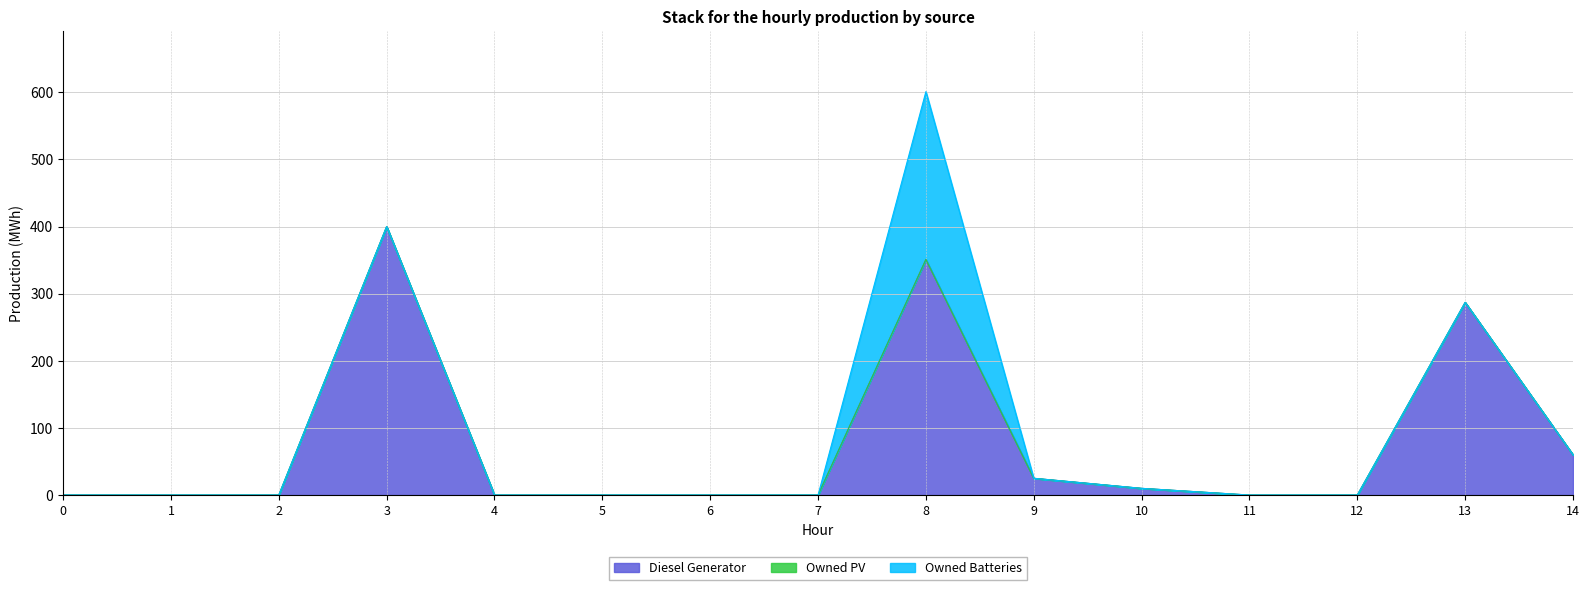

What is the total value across all series at 14?

60